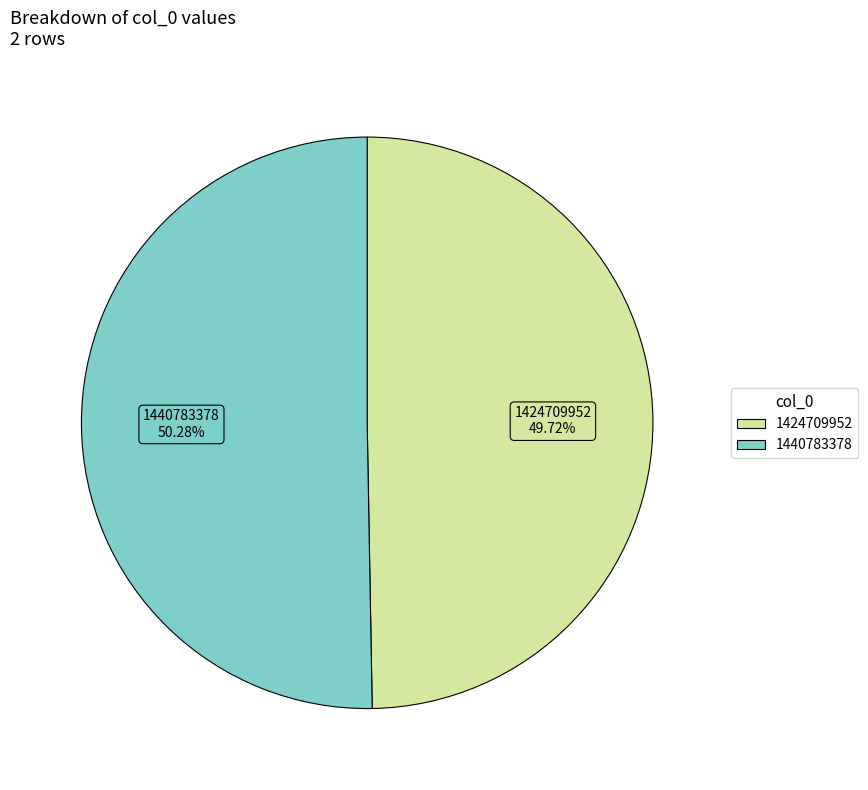

To the nearest percent, what portion does 1440783378 represent?

50%